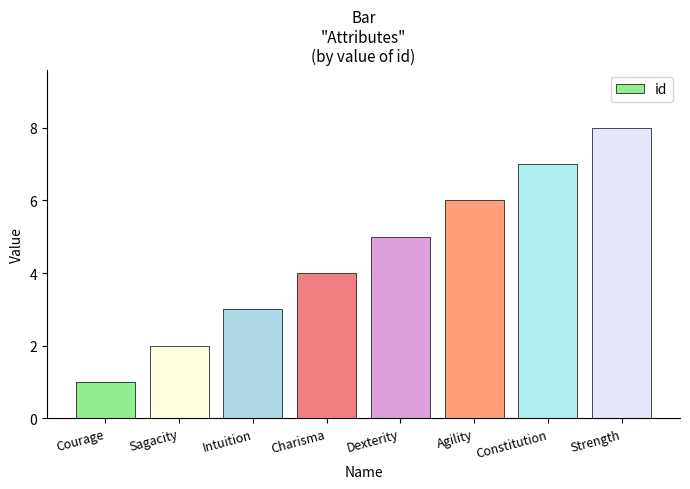

Reading left to right, list all the values displayed in this chart.

Courage=1	Sagacity=2	Intuition=3	Charisma=4	Dexterity=5	Agility=6	Constitution=7	Strength=8